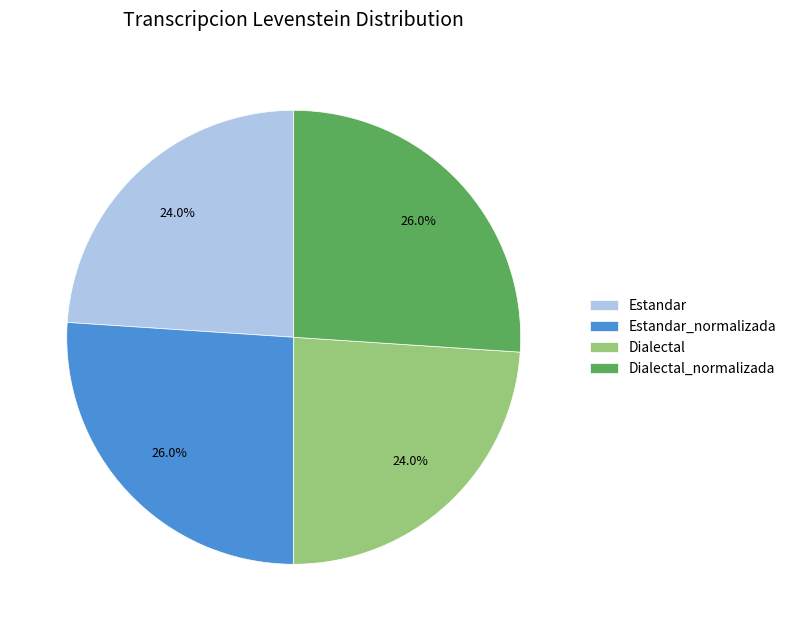

What is the total percentage of Dialectal_normalizada and Estandar?

50.0%